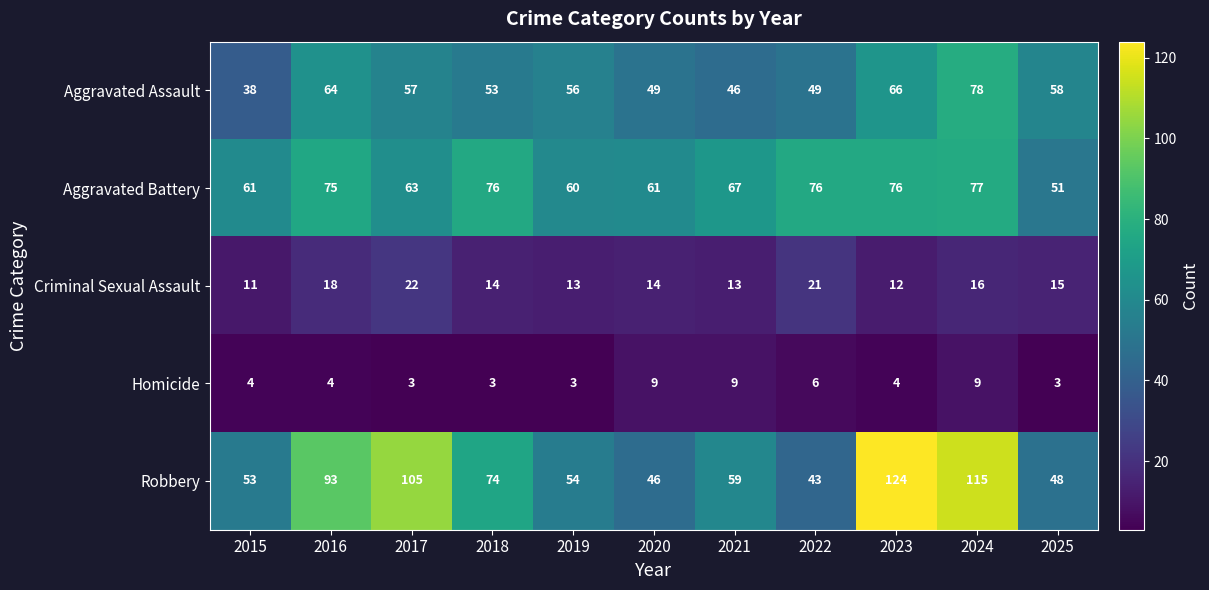

What is the smallest value displayed?

3